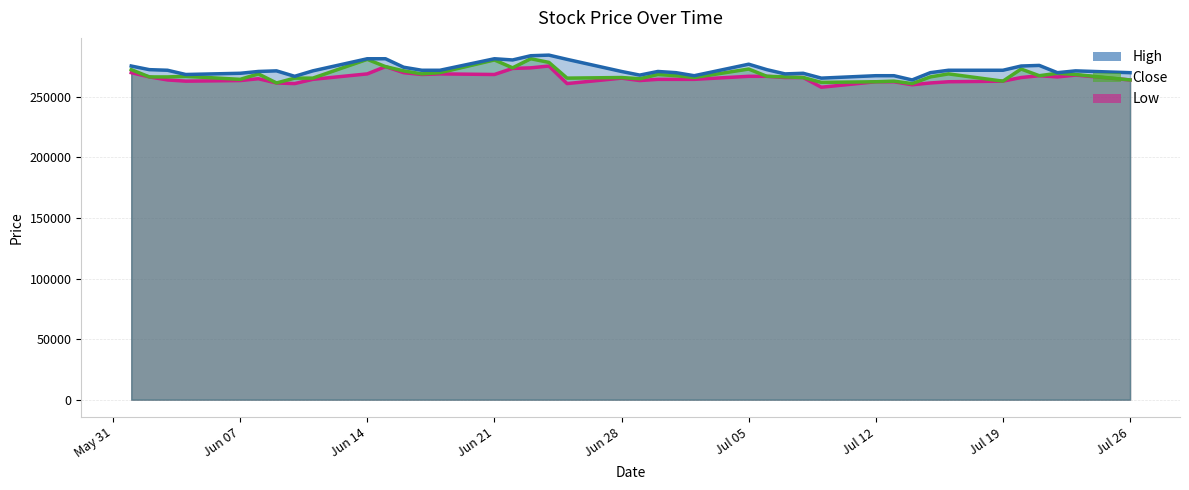

What is the difference between the highest and lowest values at Jun 14?

12500